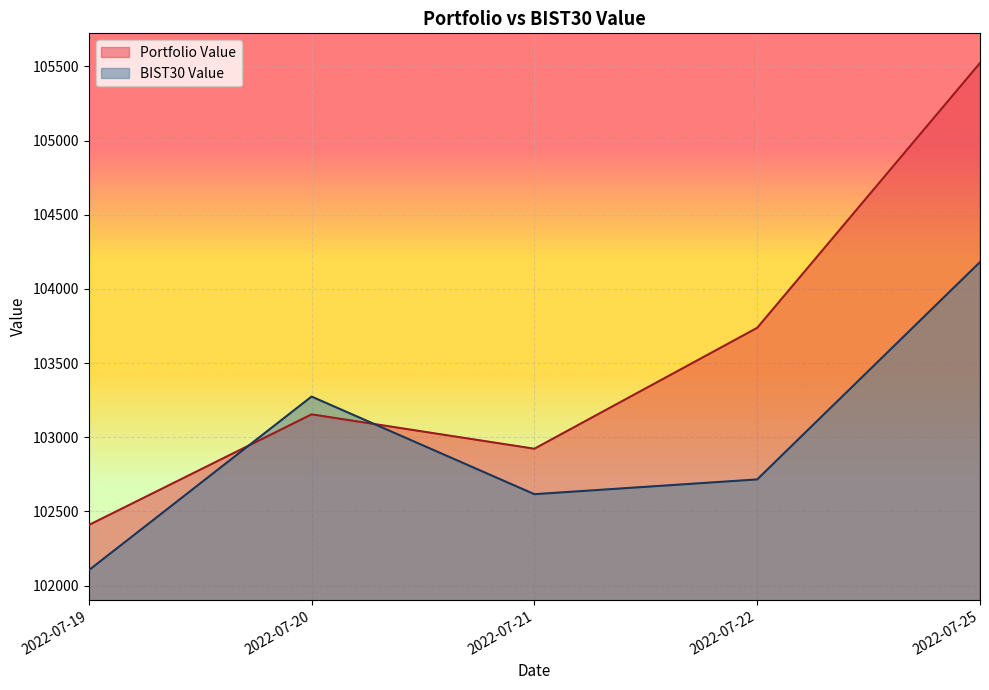

What is the lowest value of the Portfolio Value series?

102408.6